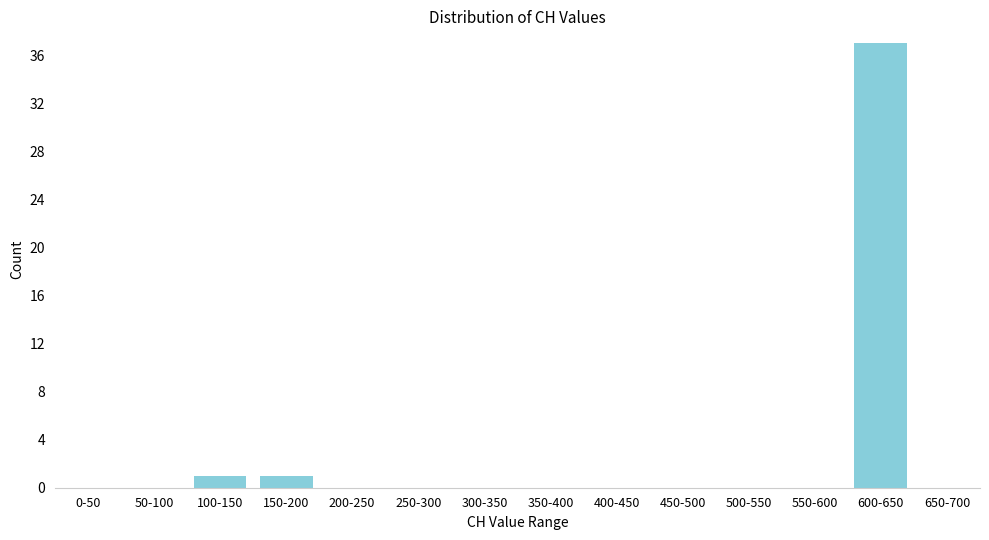

Reading right to left, what are all the values shown in this chart?

650-700=0	600-650=37	550-600=0	500-550=0	450-500=0	400-450=0	350-400=0	300-350=0	250-300=0	200-250=0	150-200=1	100-150=1	50-100=0	0-50=0